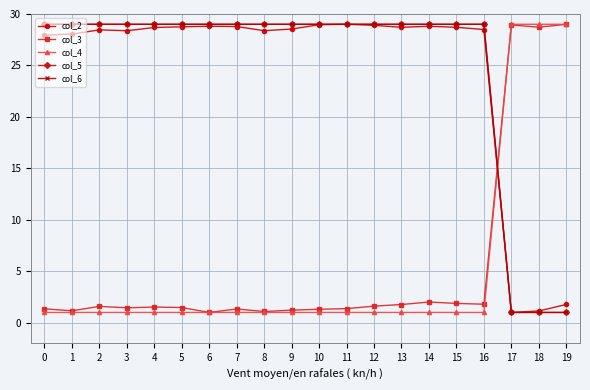

Does the chart have visible grid lines?

Yes